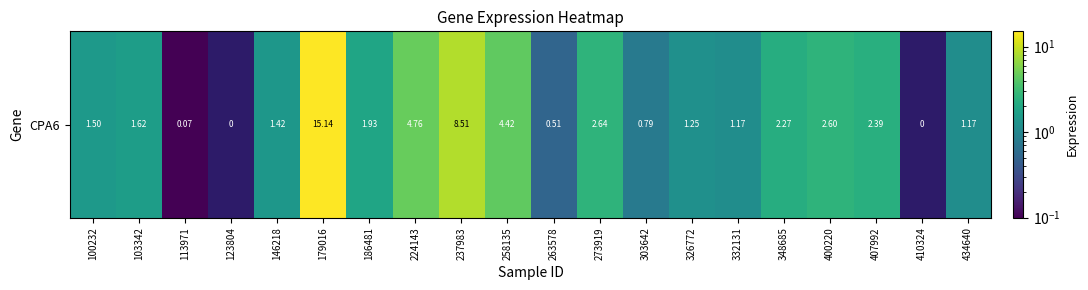

What is the sum of the values at 224143 and 179016?

19.9